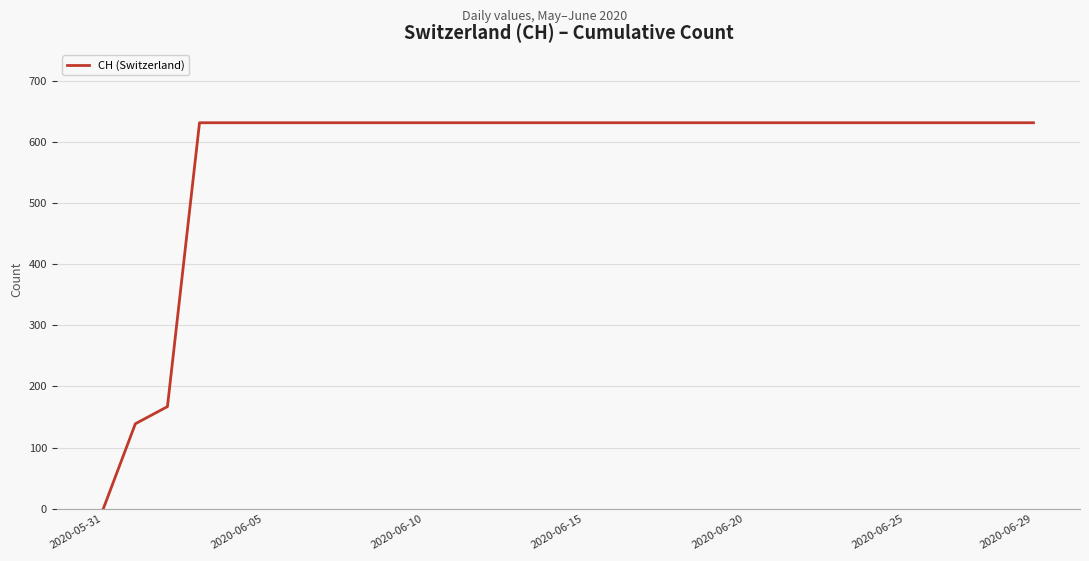

What is the difference between the maximum and minimum values?

631